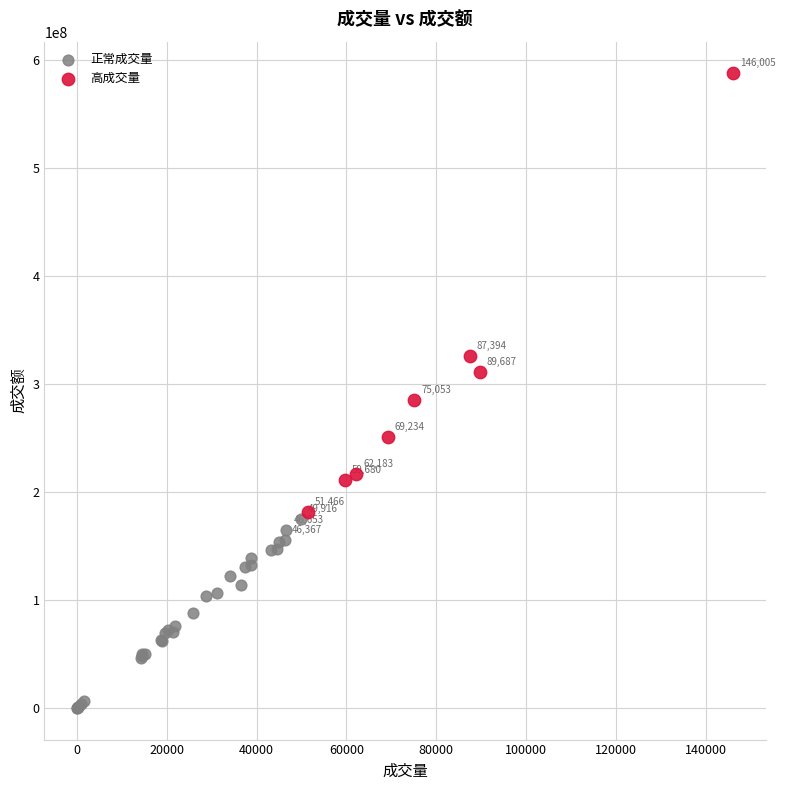

Which series contains the highest Y value?

高成交量